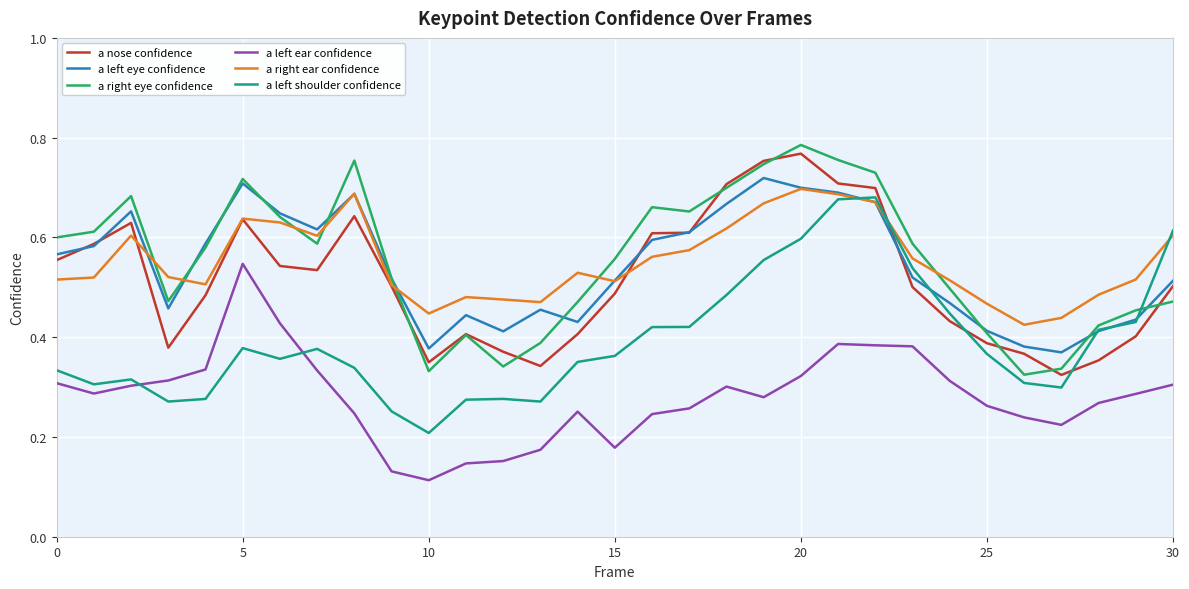

True or false: a left ear confidence and a nose confidence intersect in this chart.

False